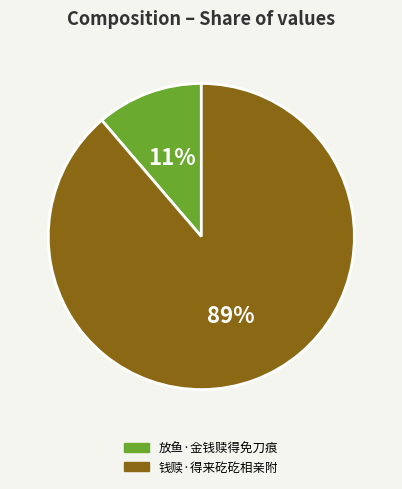

How many slices are in this pie chart?

2